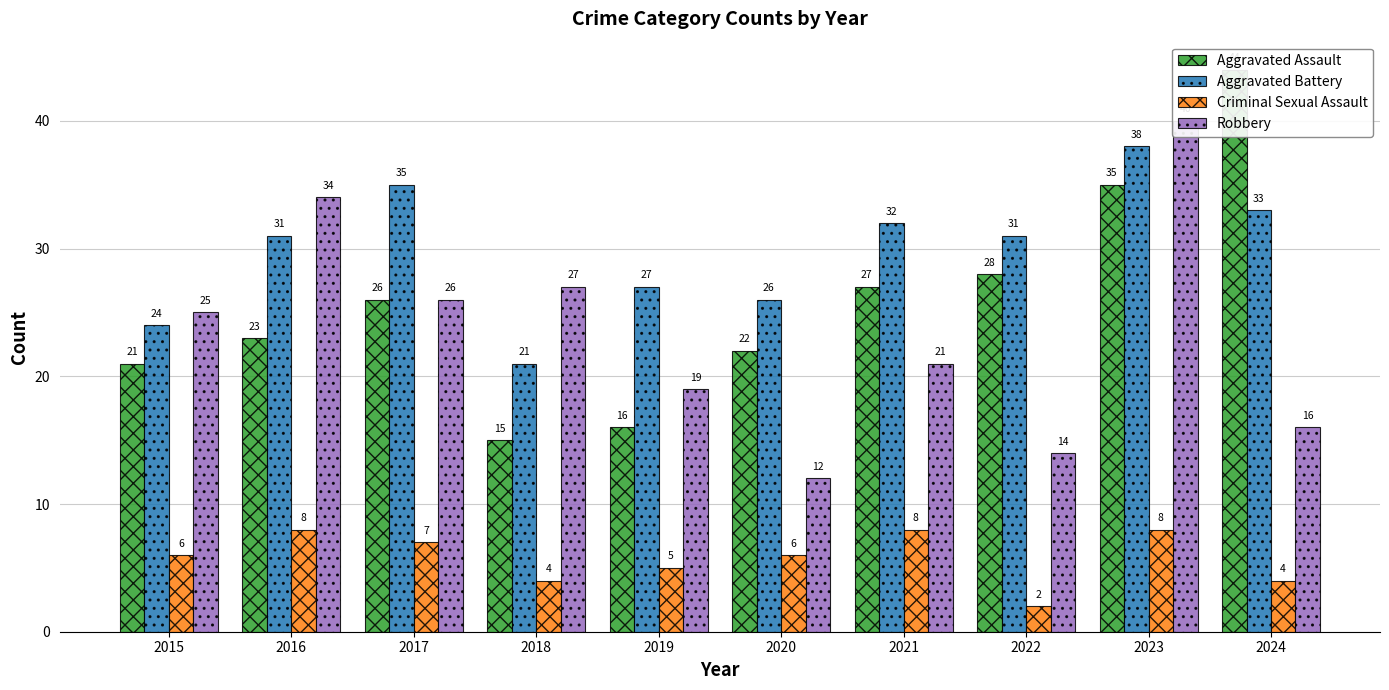

What is the value of the Criminal Sexual Assault bar at the 1st from the left?

6